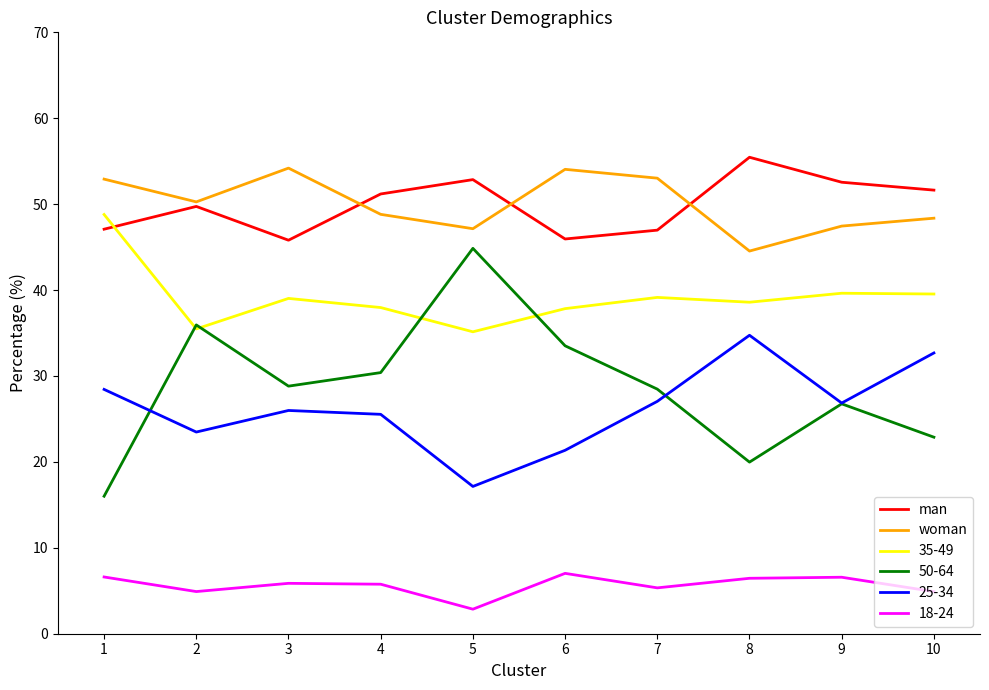

What is the average value of the man series?

49.9